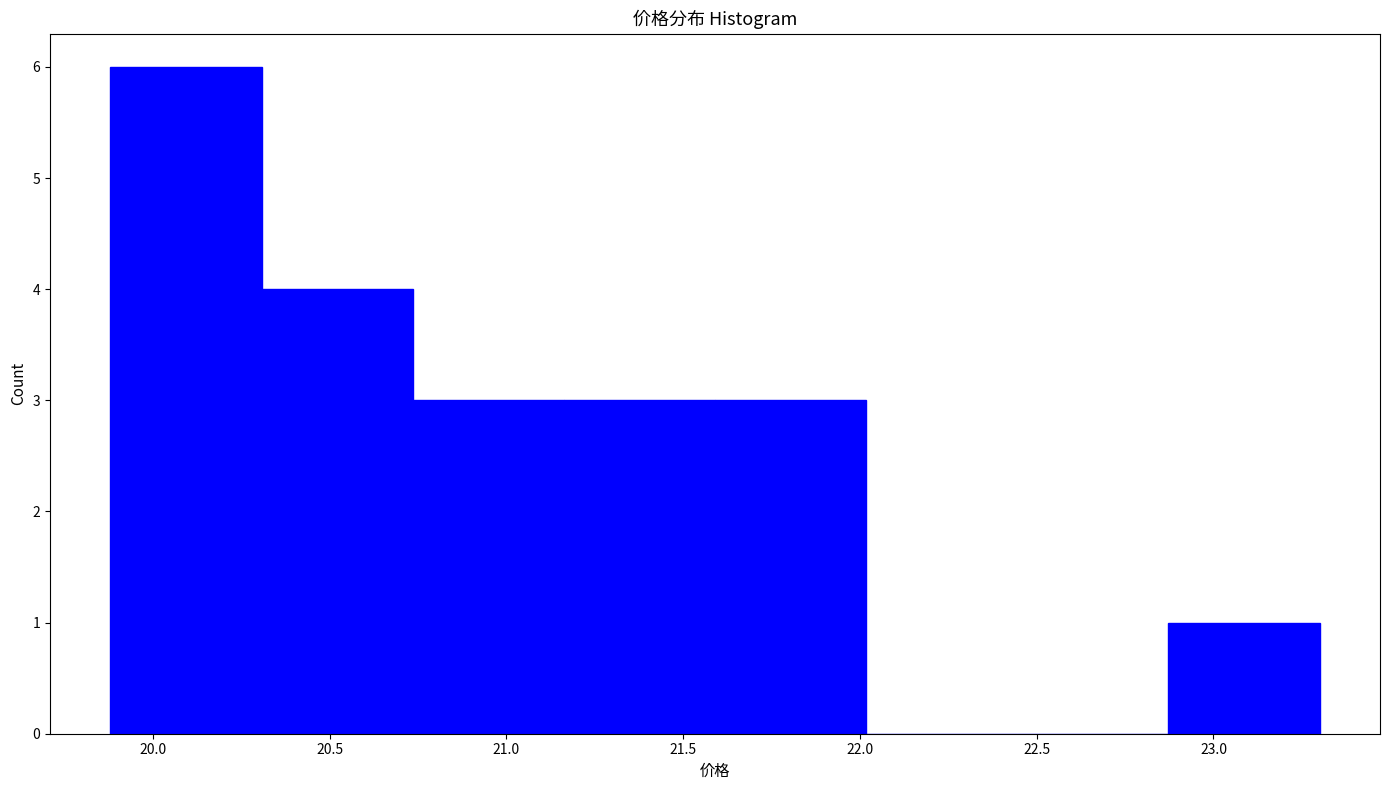

Which range on the x-axis has the tallest bar?

19.90 to 20.30